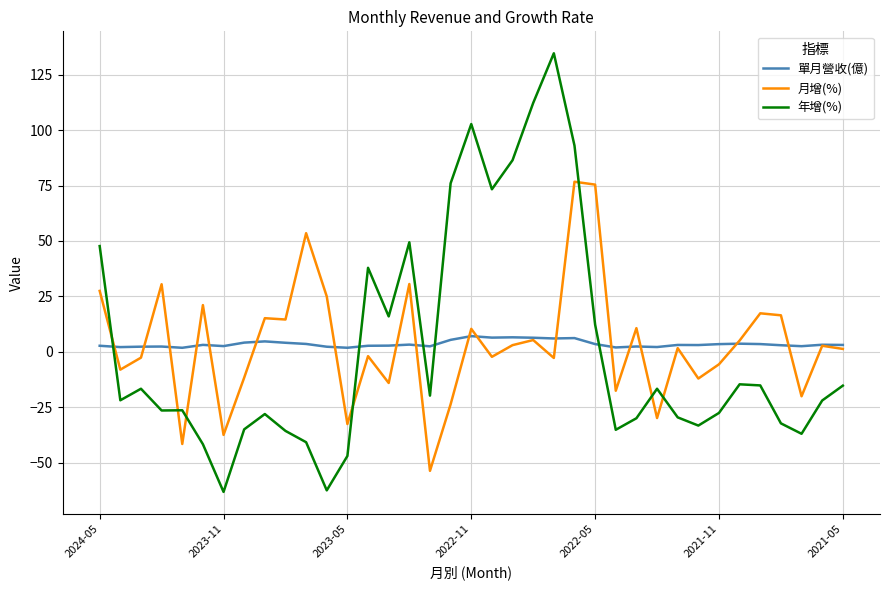

What is the lowest value of the 單月營收(億) series?

1.9